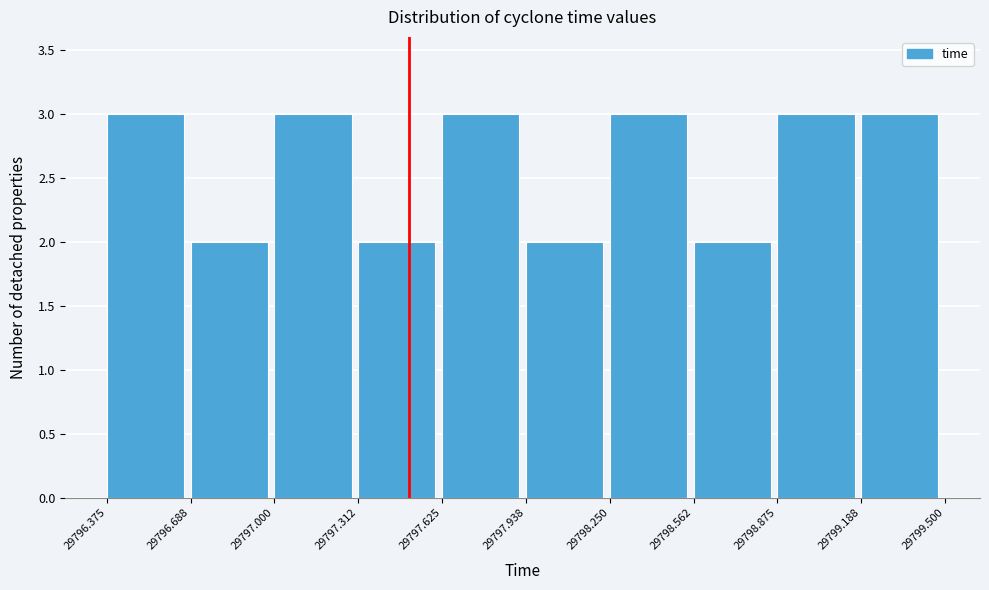

Reading left to right, transcribe this chart: for each bar, give the range it covers on the x-axis and its height. The values are not printed on the chart, so give them approximately, as read against the axis.

29796.375 to 29796.688: 3
29796.688 to 29797.000: 2
29797.000 to 29797.312: 3
29797.312 to 29797.625: 2
29797.625 to 29797.938: 3
29797.938 to 29798.250: 2
29798.250 to 29798.562: 3
29798.562 to 29798.875: 2
29798.875 to 29799.188: 3
29799.188 to 29799.500: 3